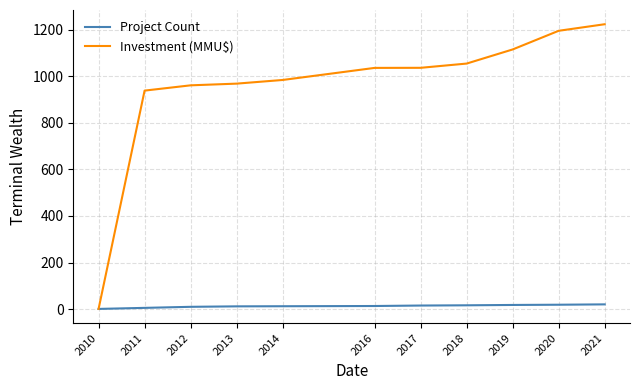

Which series has the widest spread of values?

Investment (MMU$)